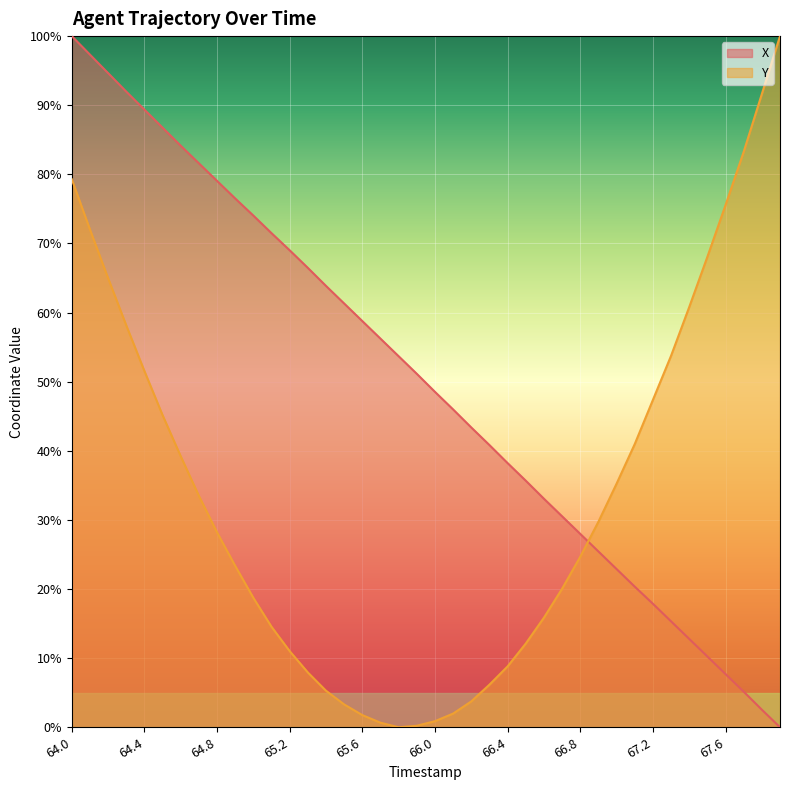

What is the value of the X point at the 30th from the left?

25.4